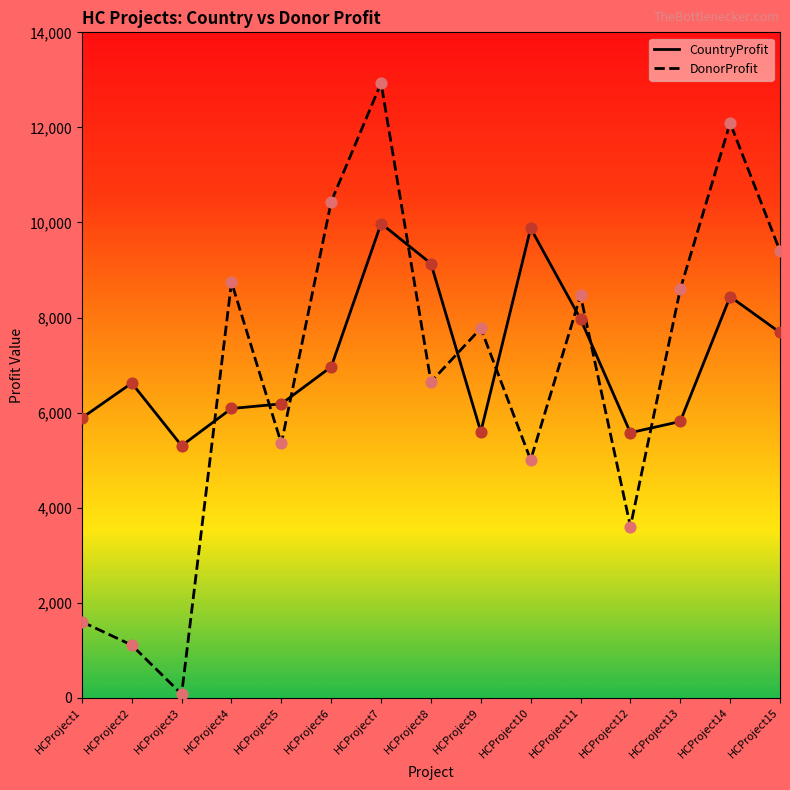

What is the total value across all series at HCProject8?

15782